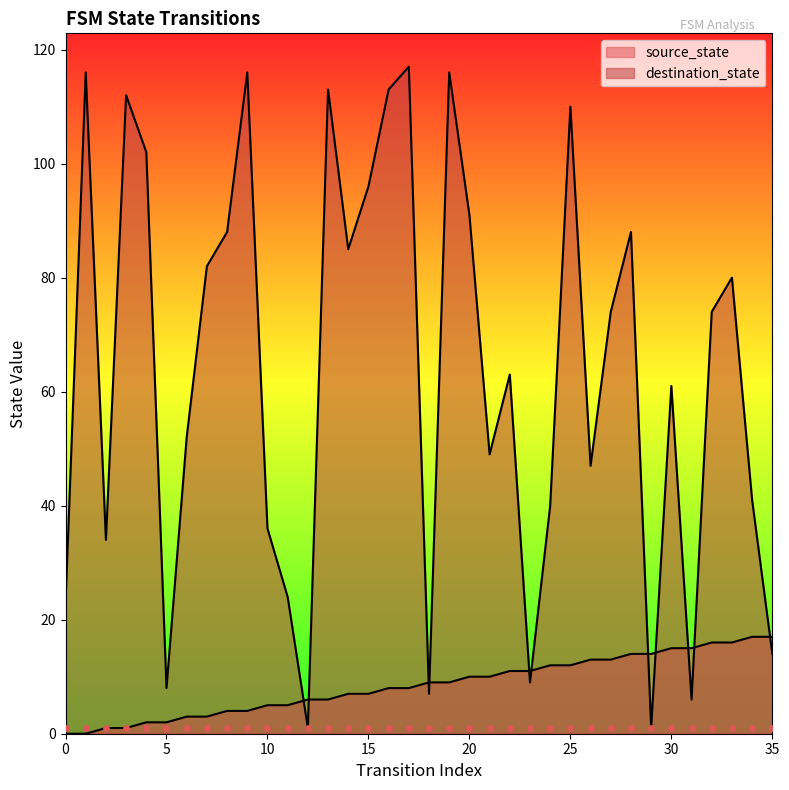

Which series has the largest Y range (max minus min)?

destination_state